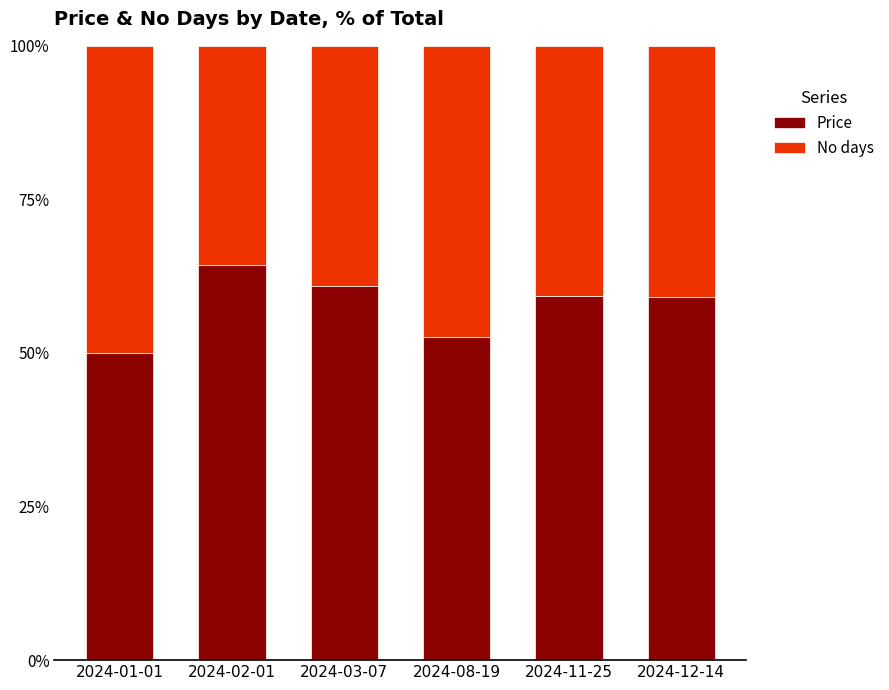

Are the bars horizontal?

No